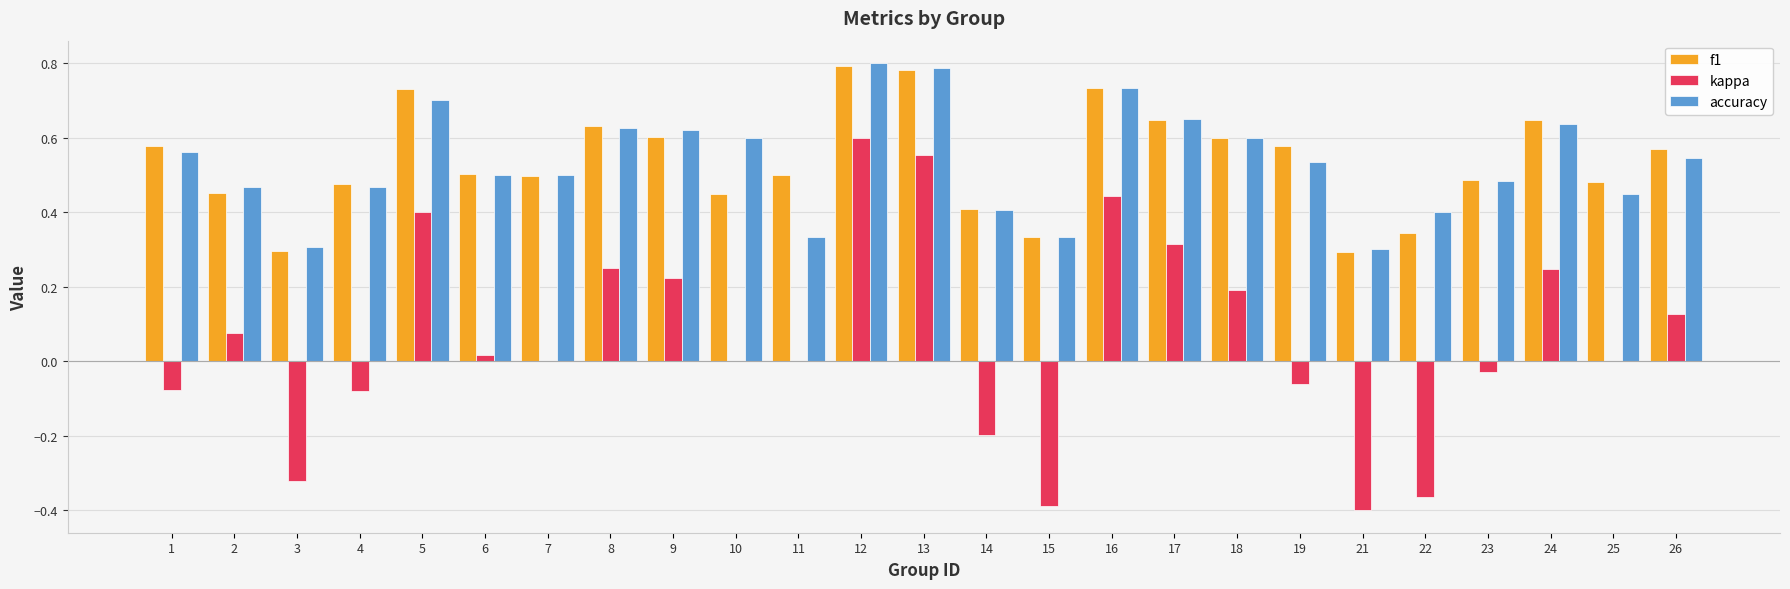

What are all the series names shown in the legend?

f1, kappa, accuracy